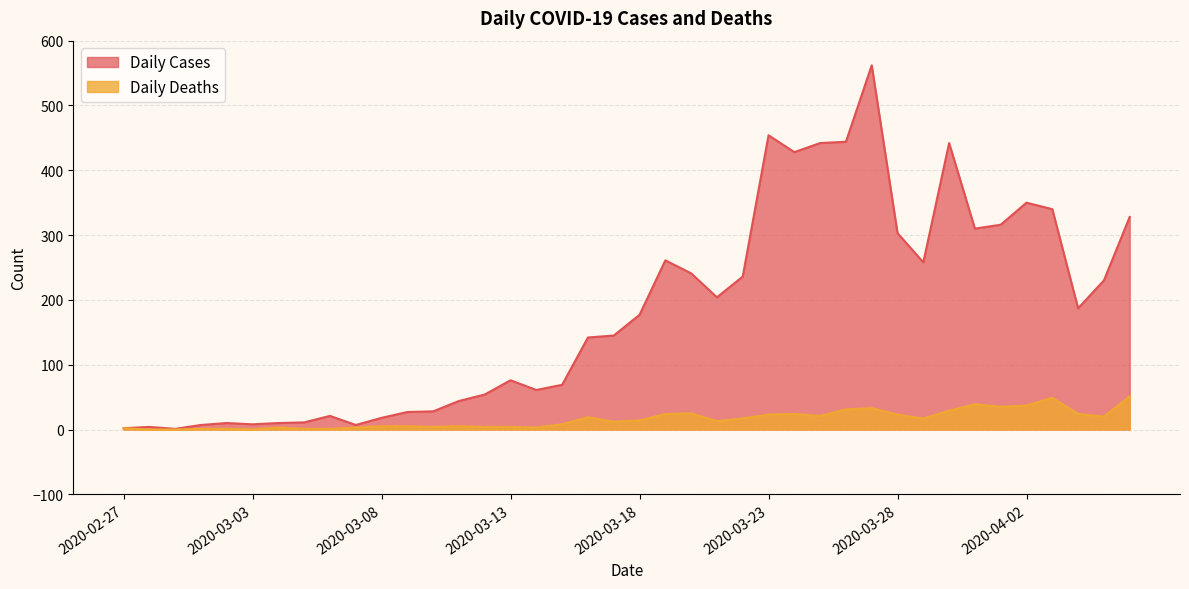

True or false: Daily Deaths has more than 2 interior local peaks.

True